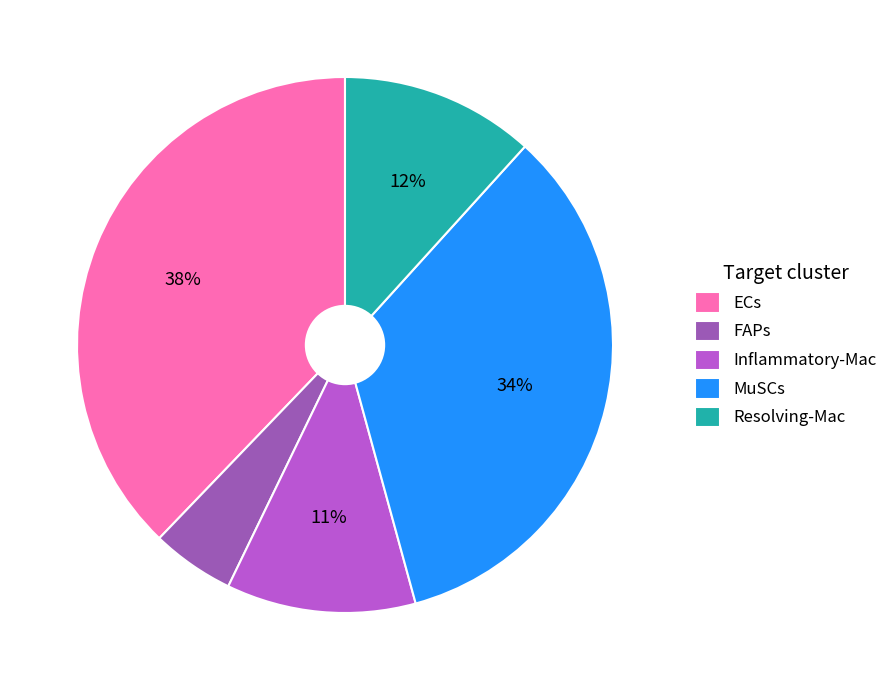

Combined, do FAPs and Resolving-Mac account for over 50%?

No